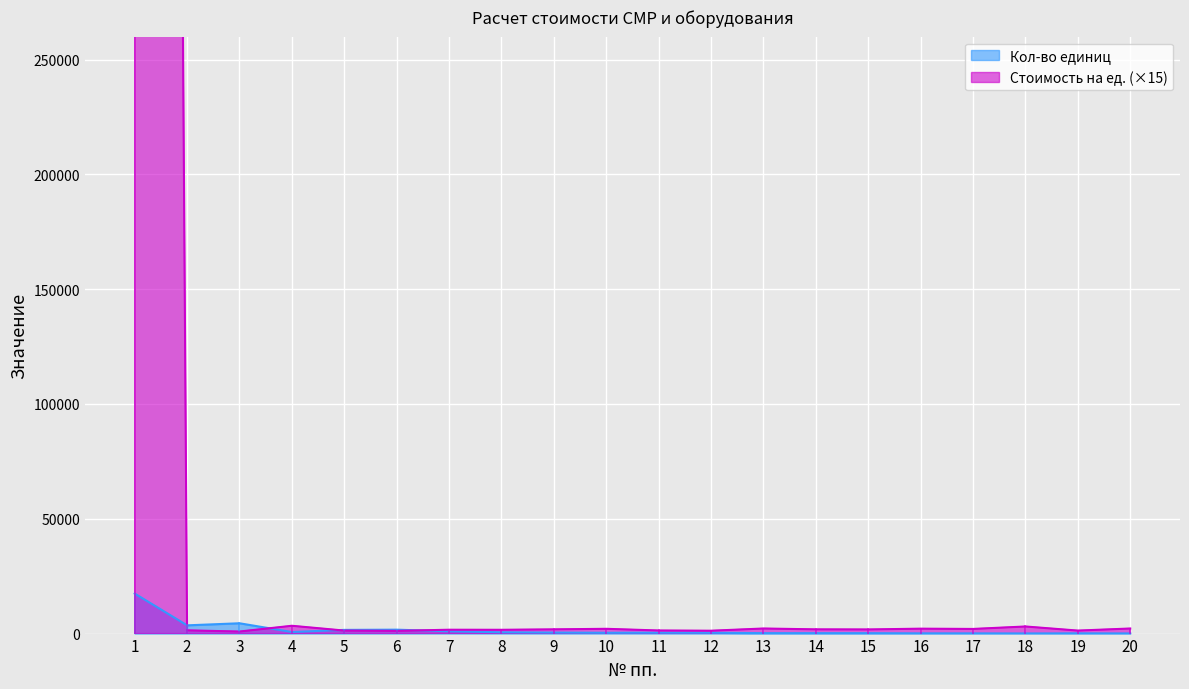

Where do Стоимость на ед. and Кол-во единиц first cross each other?

1 and 2